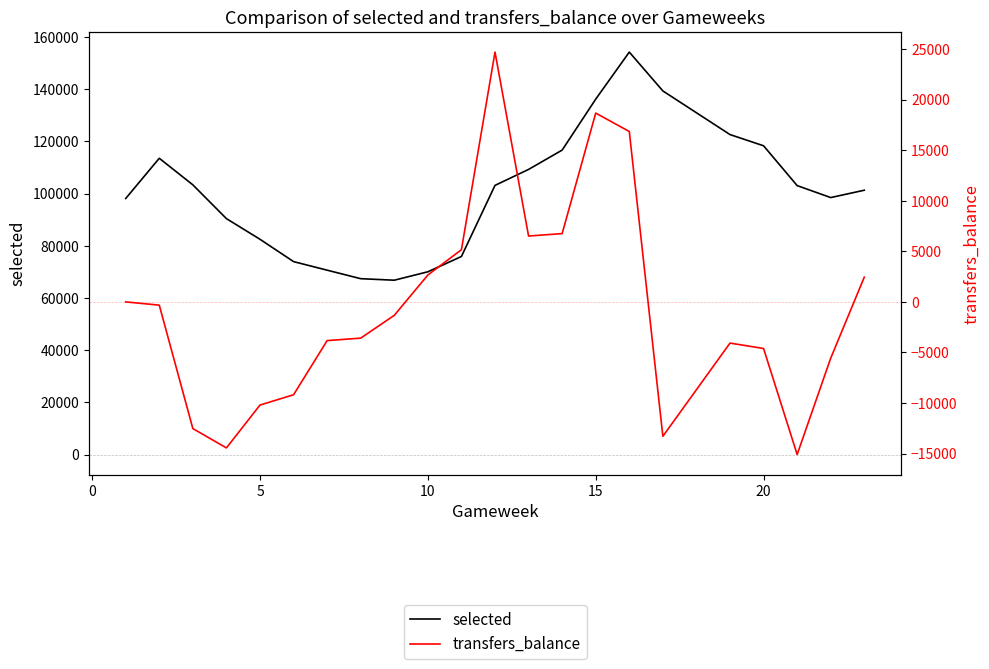

Is the value of transfers_balance at −5 greater than the value of selected at 15?

No